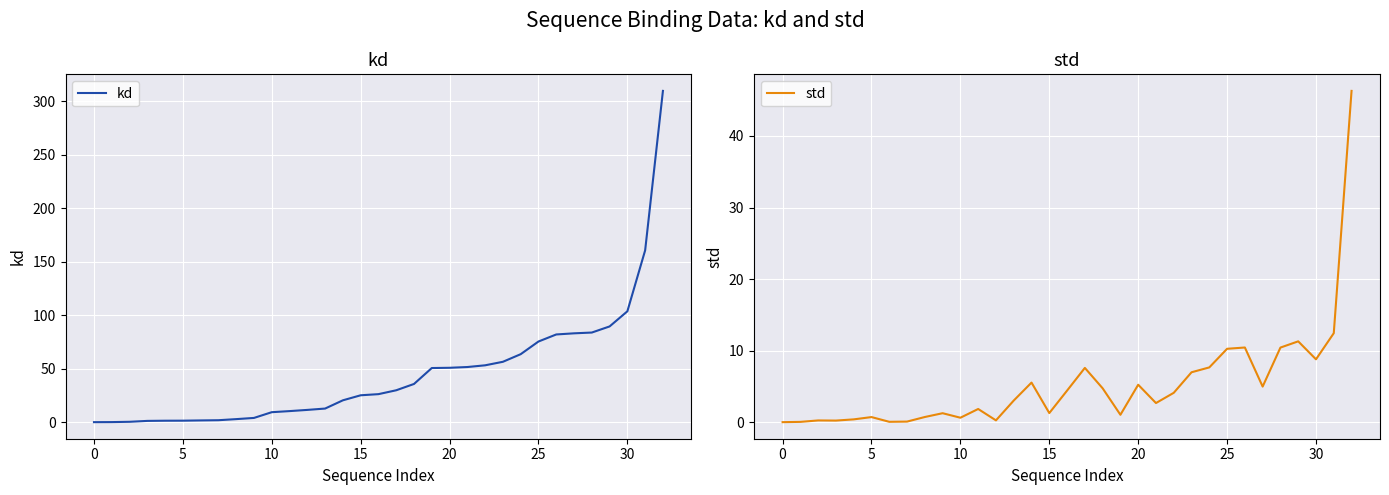

What is the total value across all series at 26?

92.6